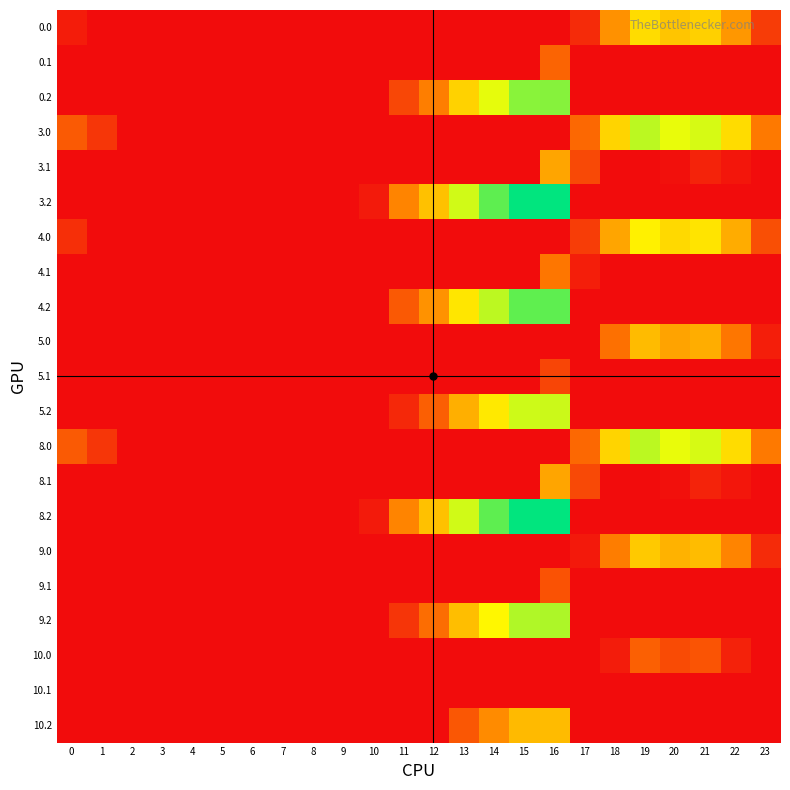

Reading left to right, what are all the values shown in this chart?

0.0: 0=15.0	1=0.0	2=0.0	3=0.0	4=0.0	5=0.0	6=0.0	7=0.0	8=0.0	9=0.0	10=0.0	11=0.0	12=0.0	13=0.0	14=0.0	15=0.0	16=0.0	17=27.8	18=119.7	19=182.2	20=162.9	21=171.4	22=125.3	23=44.3
0.1: 0=0.0	1=0.0	2=0.0	3=0.0	4=0.0	5=0.0	6=0.0	7=0.0	8=0.0	9=0.0	10=0.0	11=0.0	12=0.0	13=0.0	14=0.0	15=0.0	16=80.3	17=0.0	18=0.0	19=0.0	20=0.0	21=0.0	22=0.0	23=0.0
0.2: 0=0.0	1=0.0	2=0.0	3=0.0	4=0.0	5=0.0	6=0.0	7=0.0	8=0.0	9=0.0	10=0.0	11=53.6	12=104.2	13=173.4	14=220.4	15=258.8	16=259.6	17=0.0	18=0.0	19=0.0	20=0.0	21=0.0	22=0.0	23=0.0
3.0: 0=71.0	1=38.5	2=0.0	3=0.0	4=0.0	5=0.0	6=0.0	7=0.0	8=0.0	9=0.0	10=0.0	11=0.0	12=0.0	13=0.0	14=0.0	15=0.0	16=0.0	17=83.8	18=175.7	19=238.2	20=218.9	21=227.4	22=181.3	23=100.3
3.1: 0=0.0	1=0.0	2=0.0	3=0.0	4=0.0	5=0.0	6=0.0	7=0.0	8=0.0	9=0.0	10=0.0	11=0.0	12=0.0	13=0.0	14=0.0	15=0.0	16=136.3	17=55.6	18=0.0	19=0.0	20=3.5	21=21.4	22=8.9	23=0.0
3.2: 0=0.0	1=0.0	2=0.0	3=0.0	4=0.0	5=0.0	6=0.0	7=0.0	8=0.0	9=0.0	10=12.5	11=109.6	12=160.2	13=229.4	14=276.4	15=314.8	16=315.6	17=0.0	18=0.0	19=0.0	20=0.0	21=0.0	22=0.0	23=0.0
4.0: 0=32.0	1=0.0	2=0.0	3=0.0	4=0.0	5=0.0	6=0.0	7=0.0	8=0.0	9=0.0	10=0.0	11=0.0	12=0.0	13=0.0	14=0.0	15=0.0	16=0.0	17=44.8	18=136.7	19=199.2	20=179.9	21=188.4	22=142.3	23=61.3
4.1: 0=0.0	1=0.0	2=0.0	3=0.0	4=0.0	5=0.0	6=0.0	7=0.0	8=0.0	9=0.0	10=0.0	11=0.0	12=0.0	13=0.0	14=0.0	15=0.0	16=97.3	17=16.6	18=0.0	19=0.0	20=0.0	21=0.0	22=0.0	23=0.0
4.2: 0=0.0	1=0.0	2=0.0	3=0.0	4=0.0	5=0.0	6=0.0	7=0.0	8=0.0	9=0.0	10=0.0	11=70.6	12=121.2	13=190.4	14=237.4	15=275.8	16=276.6	17=0.0	18=0.0	19=0.0	20=0.0	21=0.0	22=0.0	23=0.0
5.0: 0=0.0	1=0.0	2=0.0	3=0.0	4=0.0	5=0.0	6=0.0	7=0.0	8=0.0	9=0.0	10=0.0	11=0.0	12=0.0	13=0.0	14=0.0	15=0.0	16=0.0	17=0.0	18=91.7	19=154.2	20=134.9	21=143.4	22=97.3	23=16.3
5.1: 0=0.0	1=0.0	2=0.0	3=0.0	4=0.0	5=0.0	6=0.0	7=0.0	8=0.0	9=0.0	10=0.0	11=0.0	12=0.0	13=0.0	14=0.0	15=0.0	16=52.3	17=0.0	18=0.0	19=0.0	20=0.0	21=0.0	22=0.0	23=0.0
5.2: 0=0.0	1=0.0	2=0.0	3=0.0	4=0.0	5=0.0	6=0.0	7=0.0	8=0.0	9=0.0	10=0.0	11=25.6	12=76.2	13=145.4	14=192.4	15=230.8	16=231.6	17=0.0	18=0.0	19=0.0	20=0.0	21=0.0	22=0.0	23=0.0
8.0: 0=71.0	1=38.5	2=0.0	3=0.0	4=0.0	5=0.0	6=0.0	7=0.0	8=0.0	9=0.0	10=0.0	11=0.0	12=0.0	13=0.0	14=0.0	15=0.0	16=0.0	17=83.8	18=175.7	19=238.2	20=218.9	21=227.4	22=181.3	23=100.3
8.1: 0=0.0	1=0.0	2=0.0	3=0.0	4=0.0	5=0.0	6=0.0	7=0.0	8=0.0	9=0.0	10=0.0	11=0.0	12=0.0	13=0.0	14=0.0	15=0.0	16=136.3	17=55.6	18=0.0	19=0.0	20=3.5	21=21.4	22=8.9	23=0.0
8.2: 0=0.0	1=0.0	2=0.0	3=0.0	4=0.0	5=0.0	6=0.0	7=0.0	8=0.0	9=0.0	10=12.5	11=109.6	12=160.2	13=229.4	14=276.4	15=314.8	16=315.6	17=0.0	18=0.0	19=0.0	20=0.0	21=0.0	22=0.0	23=0.0
9.0: 0=0.0	1=0.0	2=0.0	3=0.0	4=0.0	5=0.0	6=0.0	7=0.0	8=0.0	9=0.0	10=0.0	11=0.0	12=0.0	13=0.0	14=0.0	15=0.0	16=0.0	17=11.8	18=103.7	19=166.2	20=146.9	21=155.4	22=109.3	23=28.3
9.1: 0=0.0	1=0.0	2=0.0	3=0.0	4=0.0	5=0.0	6=0.0	7=0.0	8=0.0	9=0.0	10=0.0	11=0.0	12=0.0	13=0.0	14=0.0	15=0.0	16=64.3	17=0.0	18=0.0	19=0.0	20=0.0	21=0.0	22=0.0	23=0.0
9.2: 0=0.0	1=0.0	2=0.0	3=0.0	4=0.0	5=0.0	6=0.0	7=0.0	8=0.0	9=0.0	10=0.0	11=37.6	12=88.2	13=157.4	14=204.4	15=242.8	16=243.6	17=0.0	18=0.0	19=0.0	20=0.0	21=0.0	22=0.0	23=0.0
10.0: 0=0.0	1=0.0	2=0.0	3=0.0	4=0.0	5=0.0	6=0.0	7=0.0	8=0.0	9=0.0	10=0.0	11=0.0	12=0.0	13=0.0	14=0.0	15=0.0	16=0.0	17=0.0	18=14.7	19=77.2	20=57.9	21=66.4	22=20.3	23=0.0
10.1: 0=0.0	1=0.0	2=0.0	3=0.0	4=0.0	5=0.0	6=0.0	7=0.0	8=0.0	9=0.0	10=0.0	11=0.0	12=0.0	13=0.0	14=0.0	15=0.0	16=0.0	17=0.0	18=0.0	19=0.0	20=0.0	21=0.0	22=0.0	23=0.0
10.2: 0=0.0	1=0.0	2=0.0	3=0.0	4=0.0	5=0.0	6=0.0	7=0.0	8=0.0	9=0.0	10=0.0	11=0.0	12=0.0	13=68.4	14=115.4	15=153.8	16=154.6	17=0.0	18=0.0	19=0.0	20=0.0	21=0.0	22=0.0	23=0.0